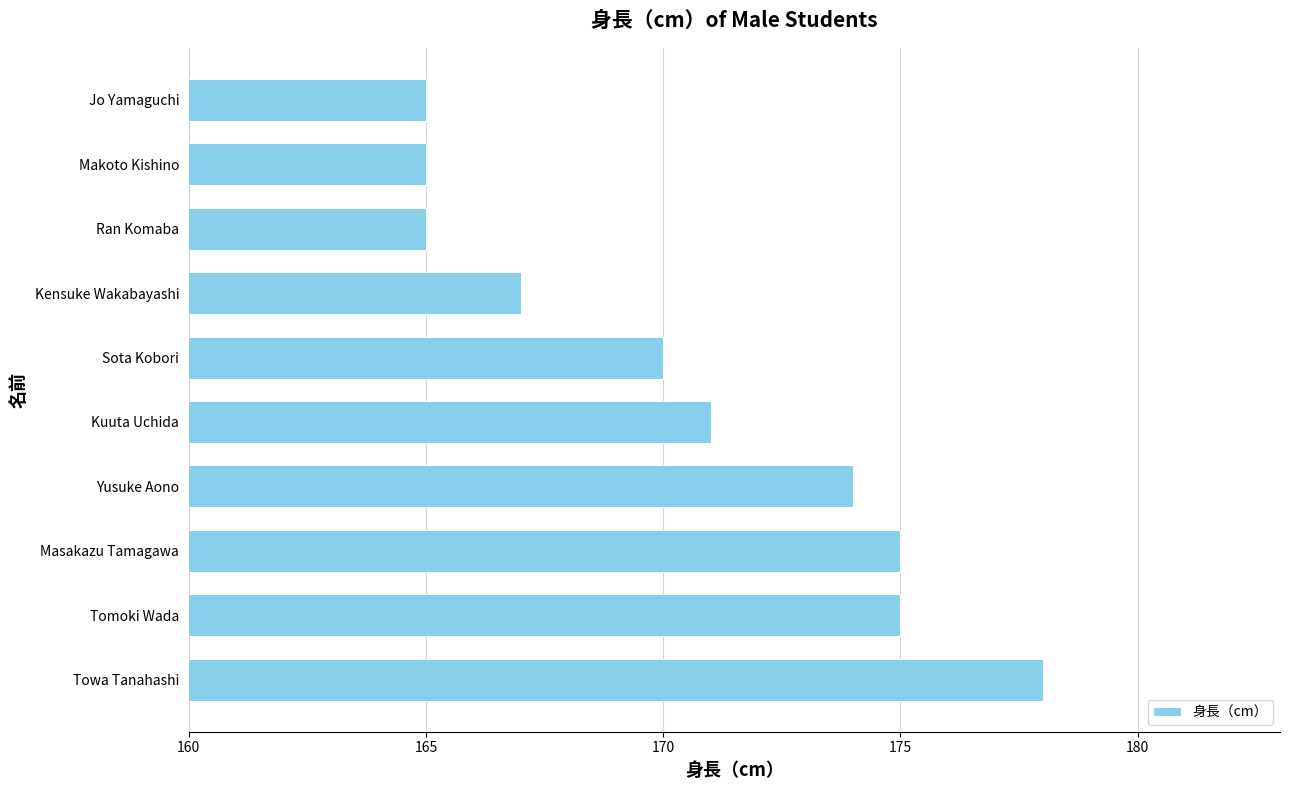

What is the minimum value shown in the chart?

165